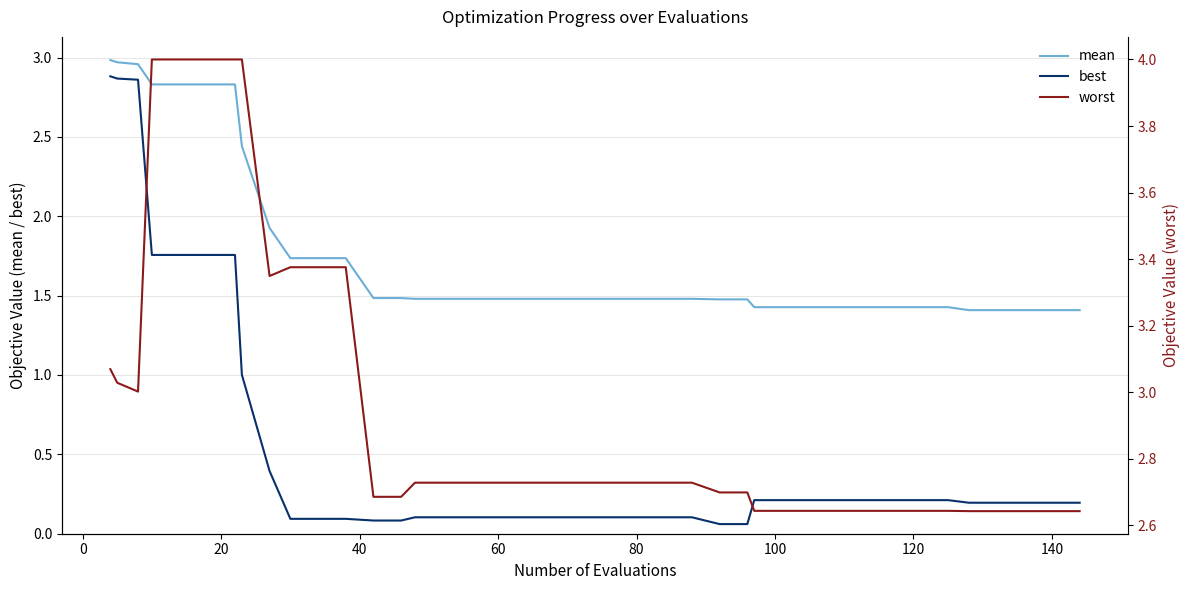

True or false: mean and best cross at least once.

False